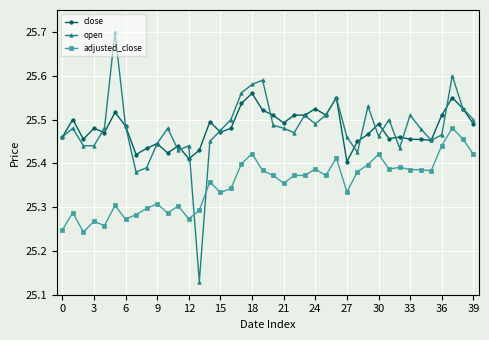

Which series has the widest spread of values?

open